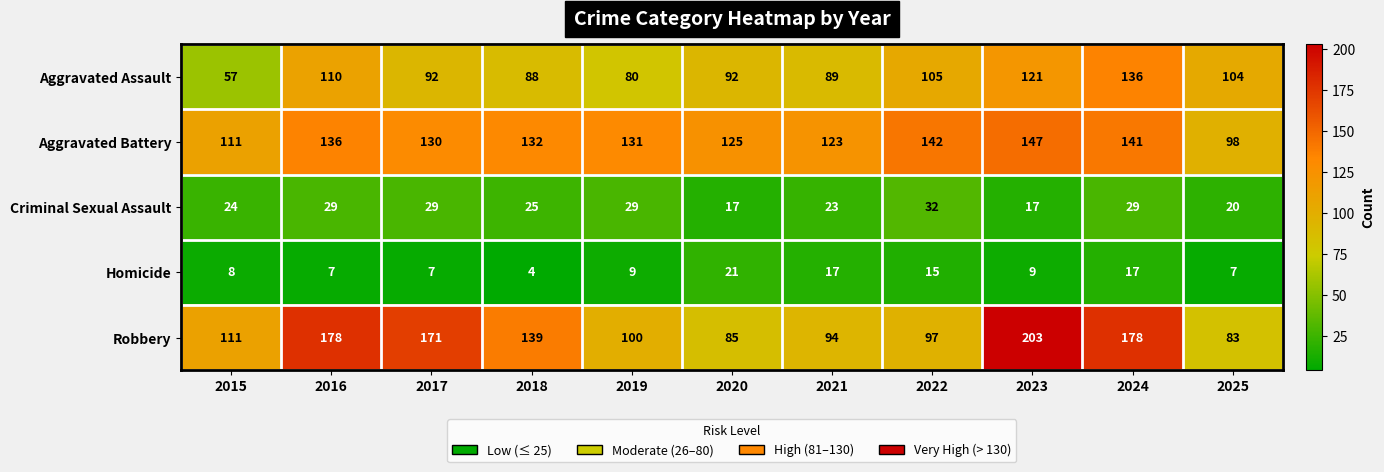

Which series has the widest spread of values?

Robbery